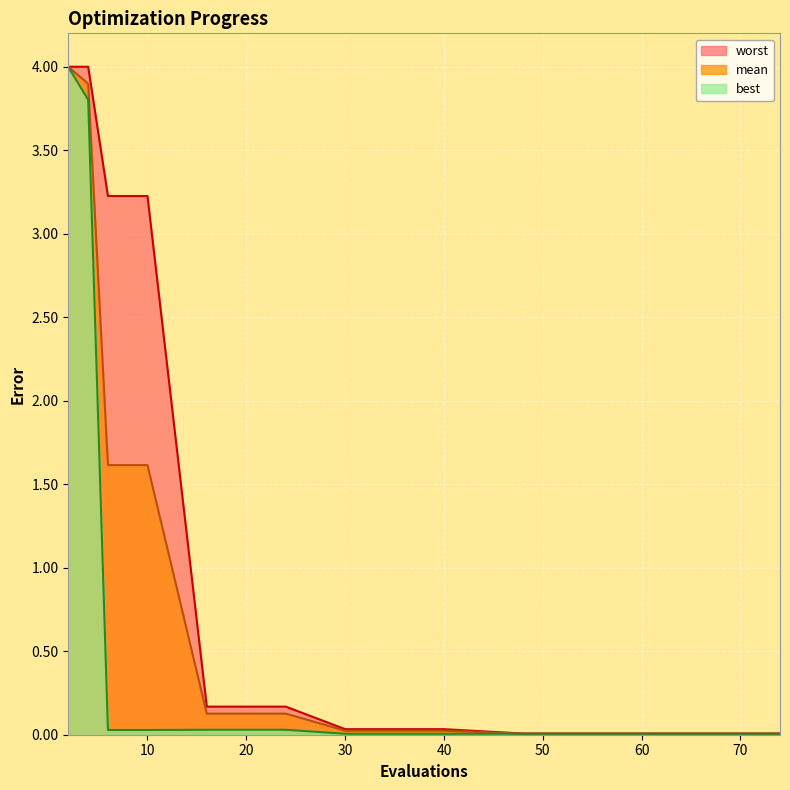

What is the difference between the worst values at 6 and 74?

3.2